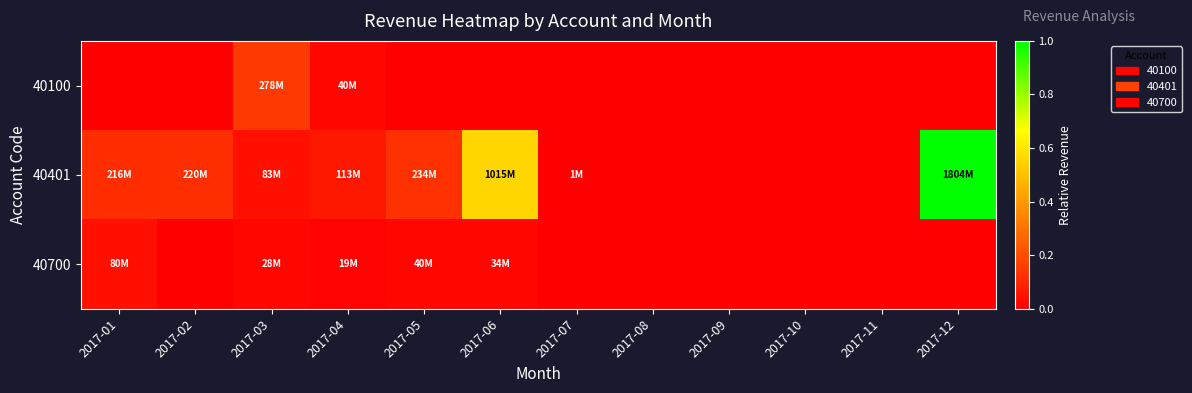

Reading left to right, what are all the values shown in this chart?

40100: 2017-01=0.0	2017-02=0.0	2017-03=0.2	2017-04=0.0	2017-05=0.0	2017-06=0.0	2017-07=0.0	2017-08=0.0	2017-09=0.0	2017-10=0.0	2017-11=0.0	2017-12=0.0
40401: 2017-01=0.1	2017-02=0.1	2017-03=0.0	2017-04=0.1	2017-05=0.1	2017-06=0.6	2017-07=0.0	2017-08=0.0	2017-09=0.0	2017-10=0.0	2017-11=0.0	2017-12=1.0
40700: 2017-01=0.0	2017-02=0.0	2017-03=0.0	2017-04=0.0	2017-05=0.0	2017-06=0.0	2017-07=0.0	2017-08=0.0	2017-09=0.0	2017-10=0.0	2017-11=0.0	2017-12=0.0